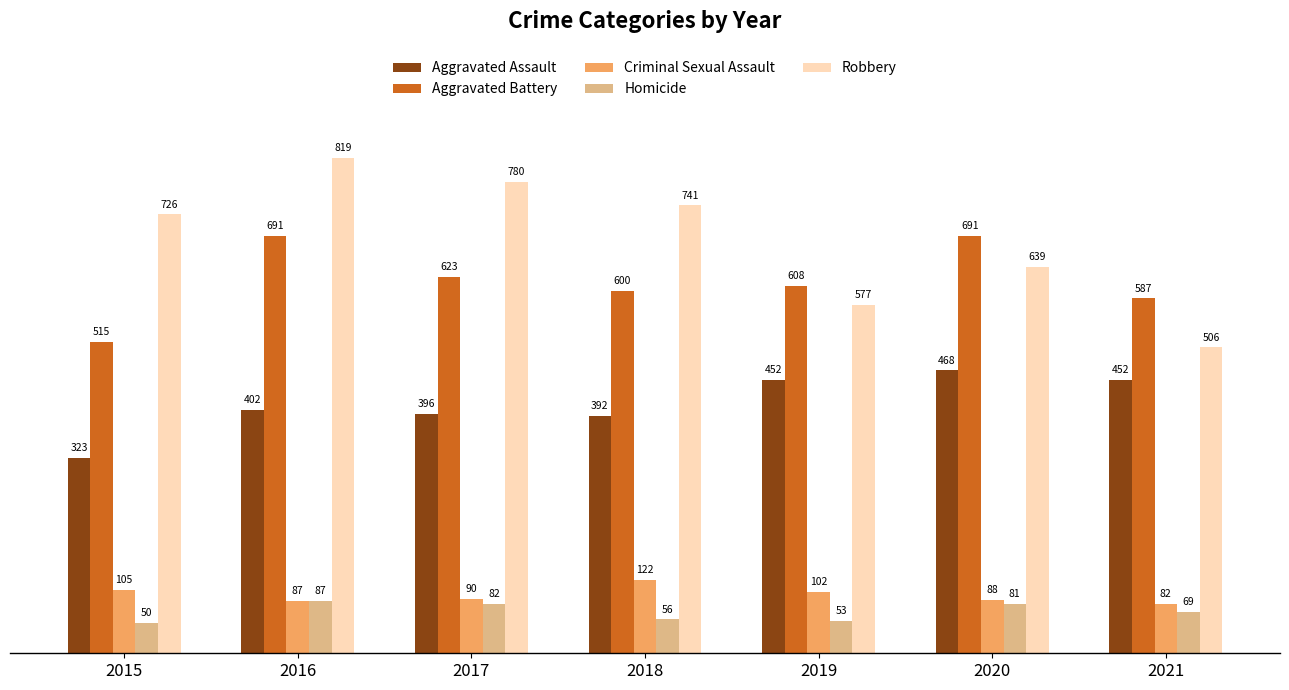

Which series changed the most between 2019 and 2020?

Aggravated Battery